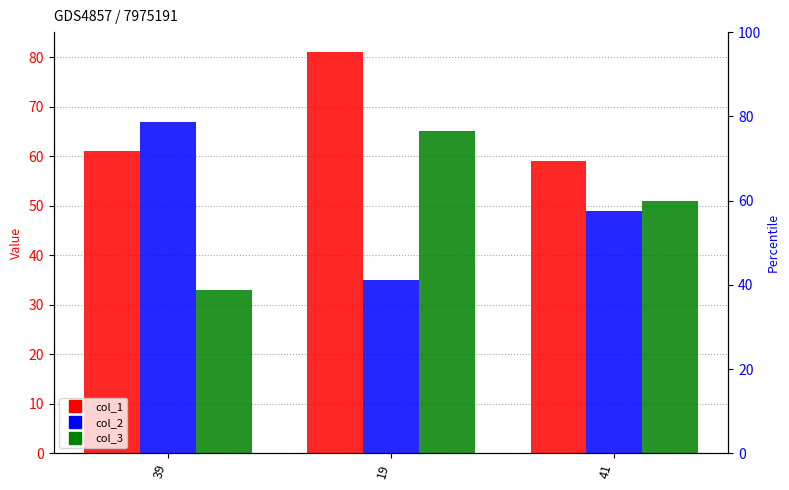

At 41, list the series in order from smallest to largest.

col_2, col_3, col_1